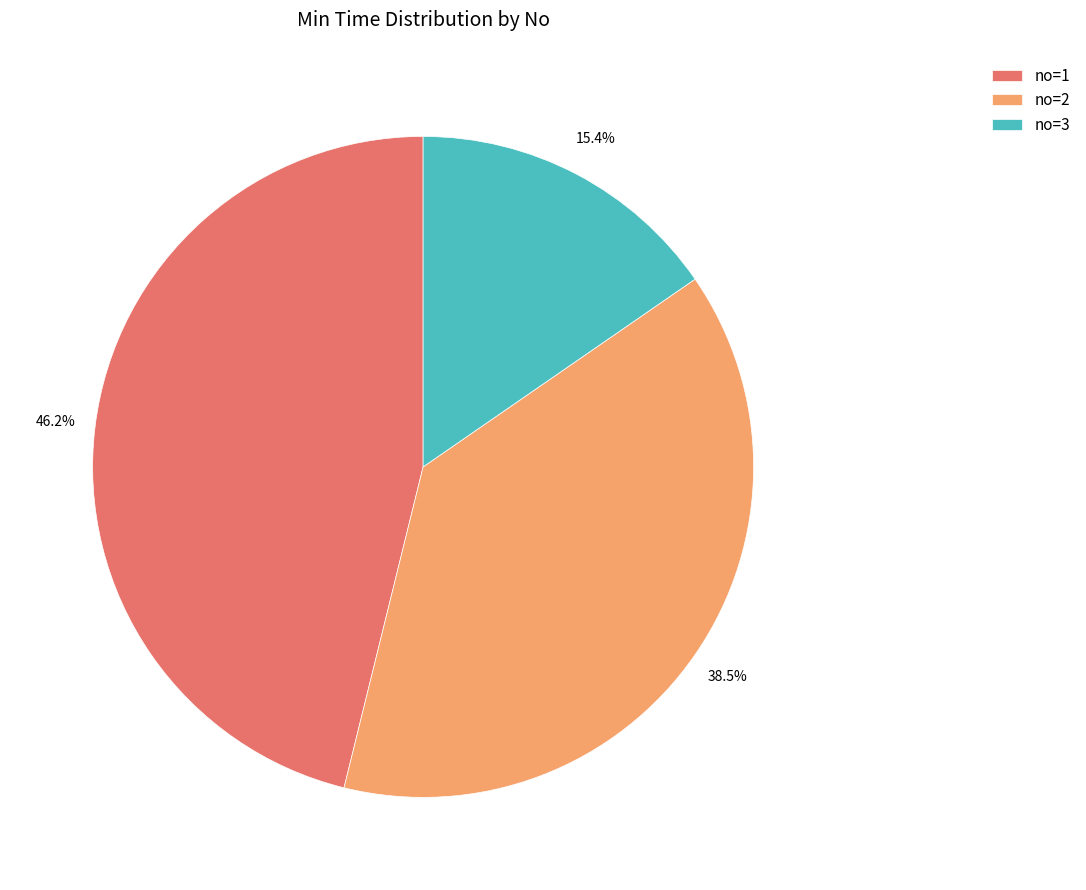

Which has a higher value, no=1 or no=3?

no=1